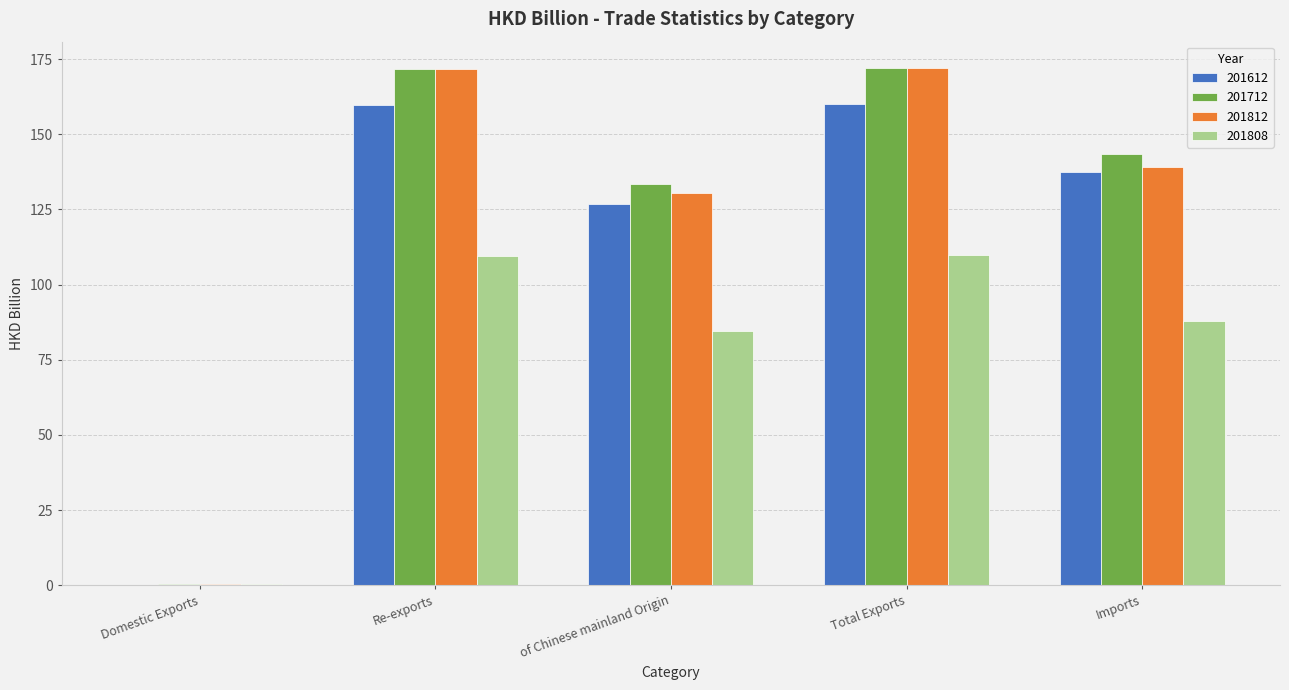

What is the sum of the 201712 values at Total Exports and Re-exports?

344.0